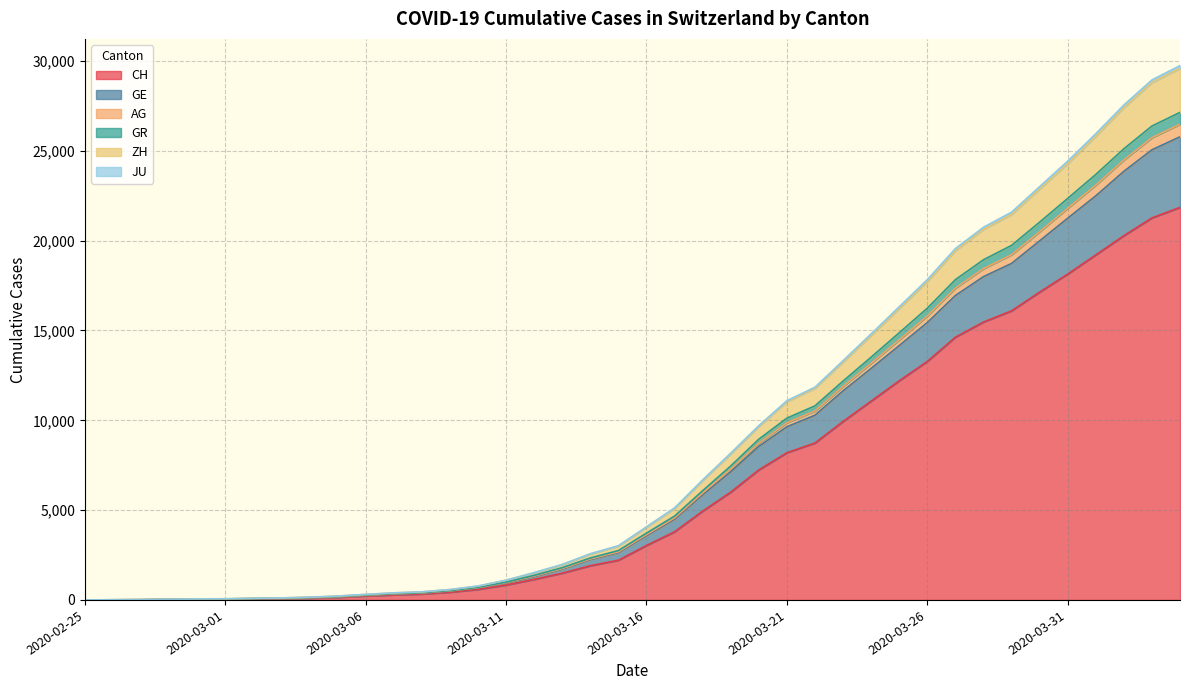

At which label is AG closest to 14873?

2020-03-24